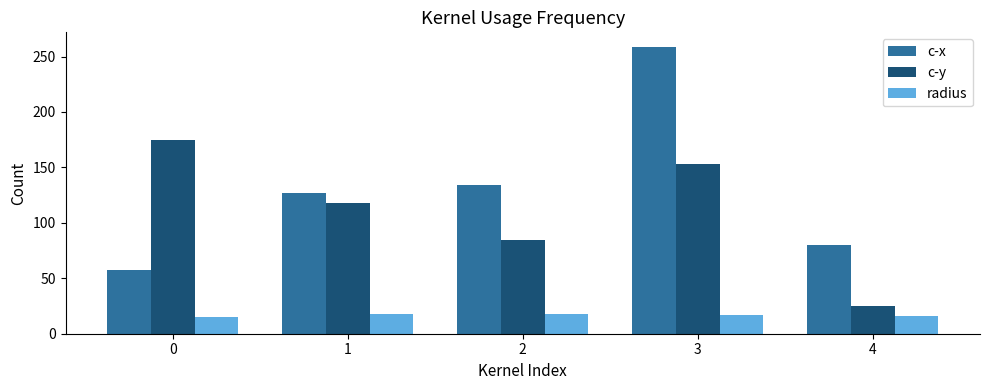

What is the total value across all series at 1?

263.7